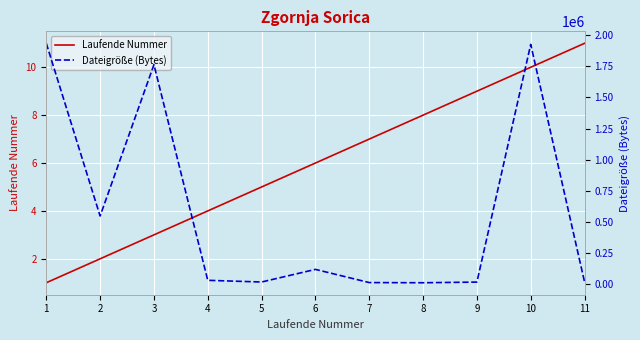

Rank the series by their maximum value, from lowest to highest.

Laufende Nummer, Dateigröße (Bytes)